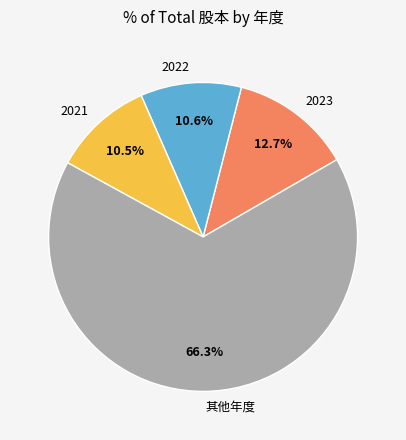

Which category has the biggest portion of the pie?

其他年度